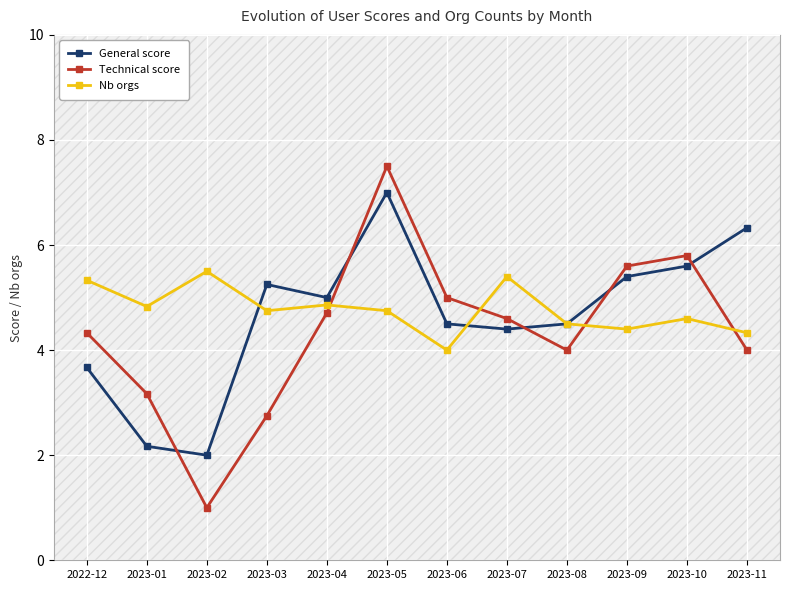

At how many categories does at least one series exceed 6?

2